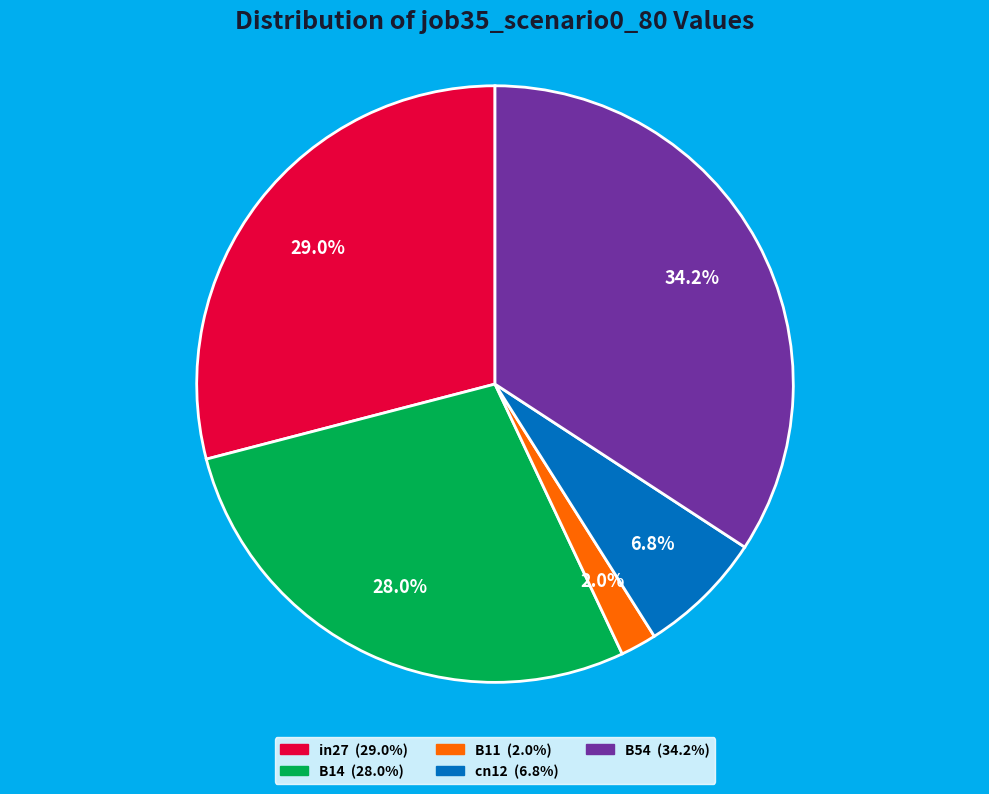

How many segments does this pie chart have?

5